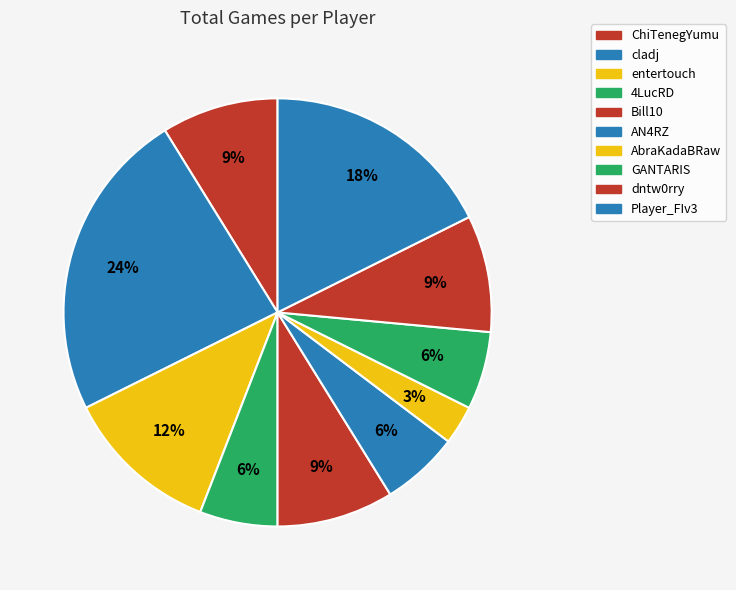

Approximately how many times larger is the value at dntw0rry compared to entertouch?

0.8